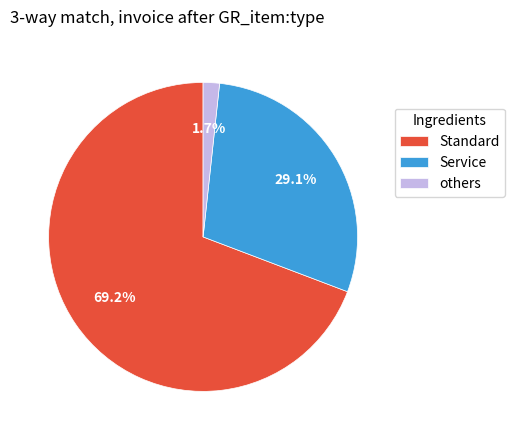

Which category accounts for the majority?

Standard